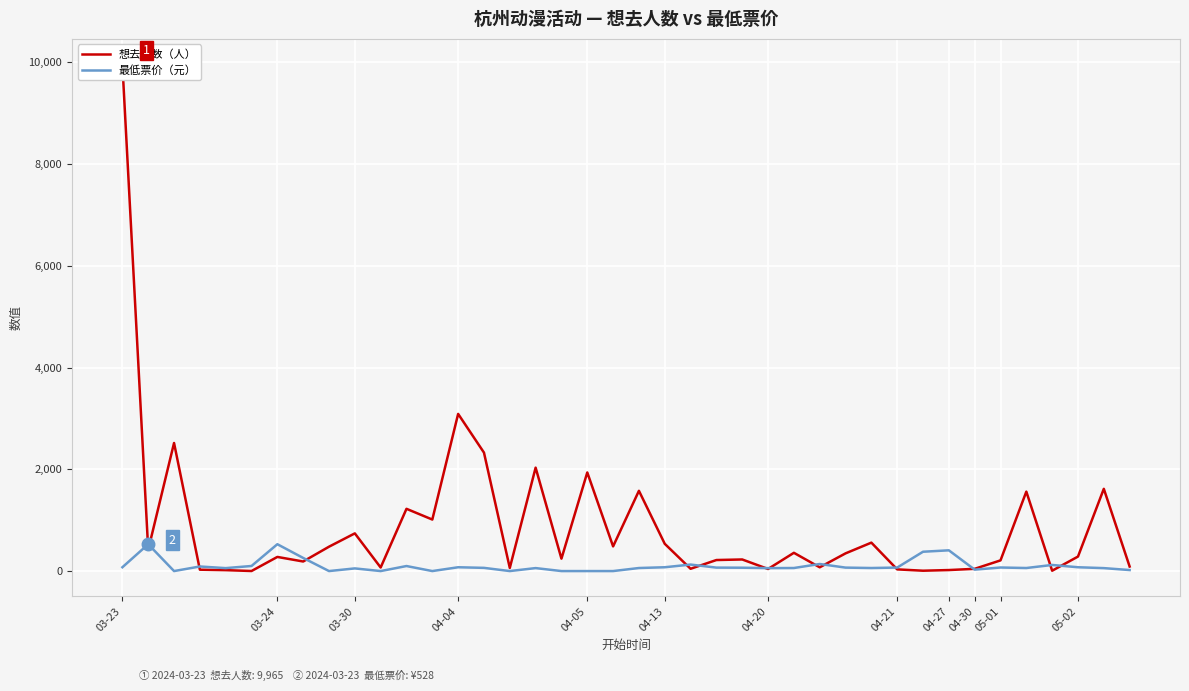

Is this an area chart (filled region under the line)?

No